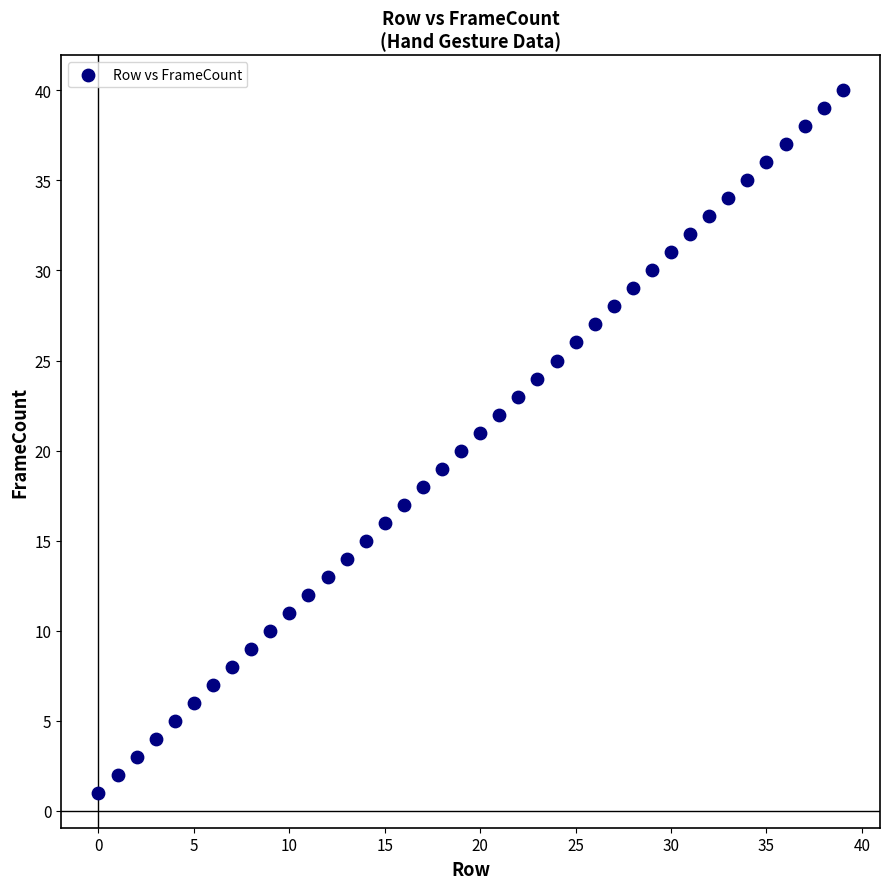

What is the range of Y values (max minus min)?

39